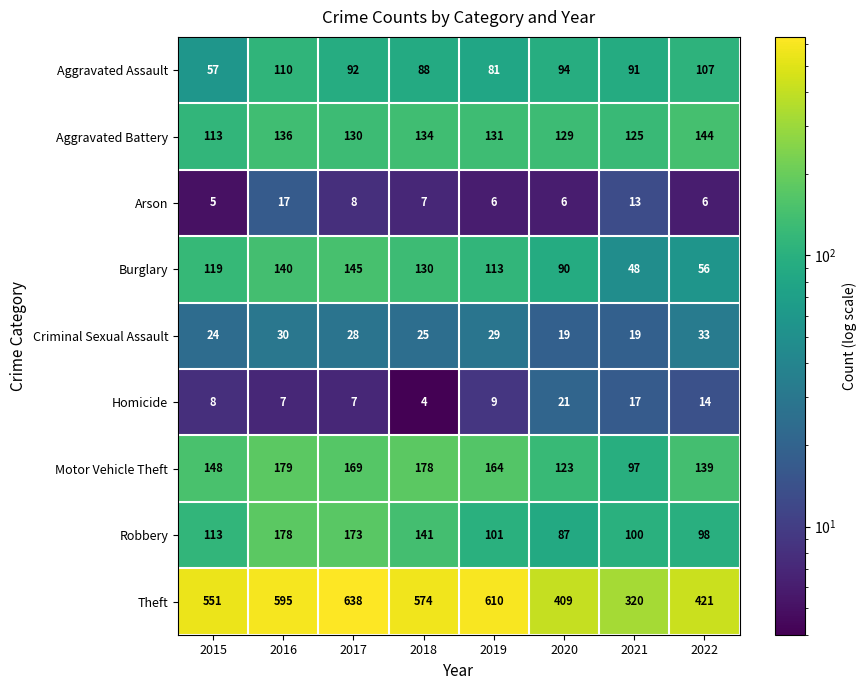

What is the average value of the Aggravated Battery series?

130